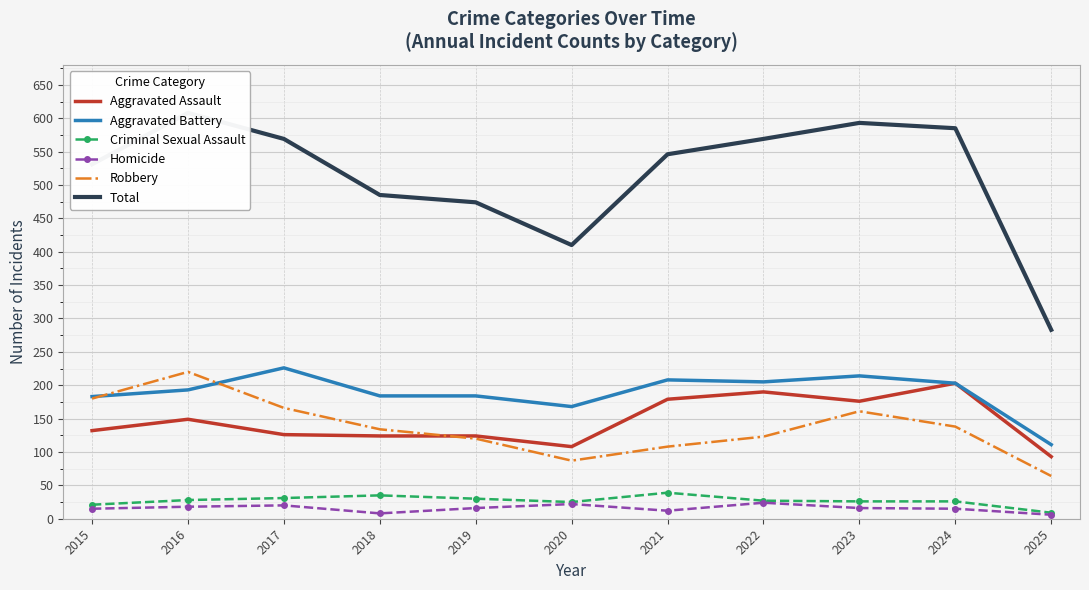

True or false: Total has more than 1 interior local peaks.

True